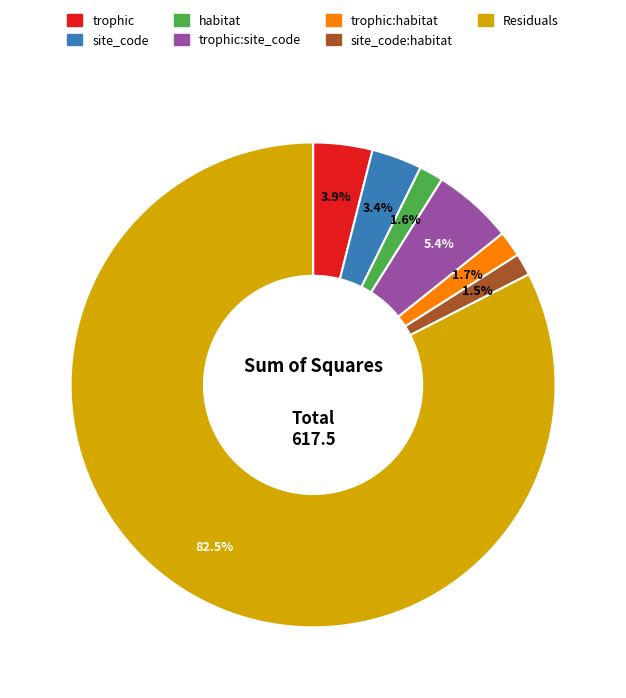

Is there any slice that represents more than half of the pie?

Yes